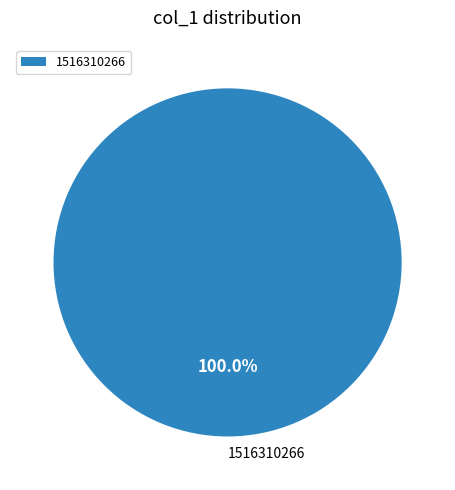

Does 1516310266 represent more than half of the total?

Yes